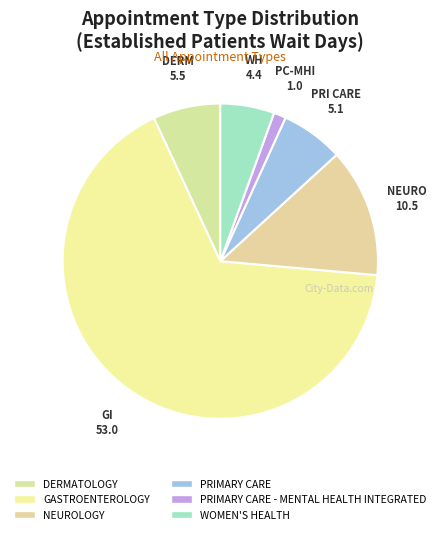

What is the change in value from GASTROENTEROLOGY to PRIMARY CARE - MENTAL HEALTH INTEGRATED?

-52.0